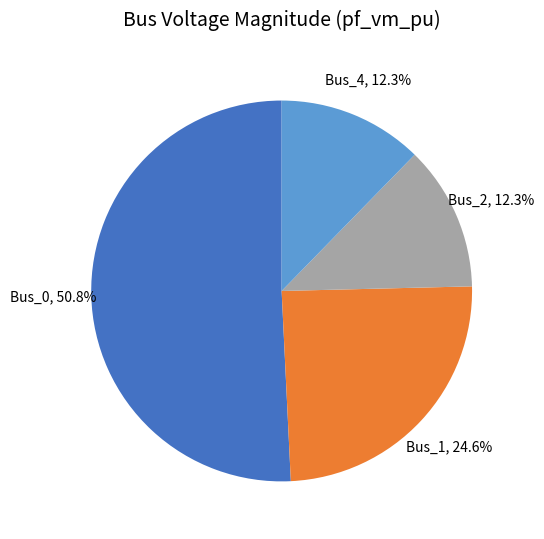

To the nearest percent, what is the combined percentage of Bus_0 and Bus_1?

75%